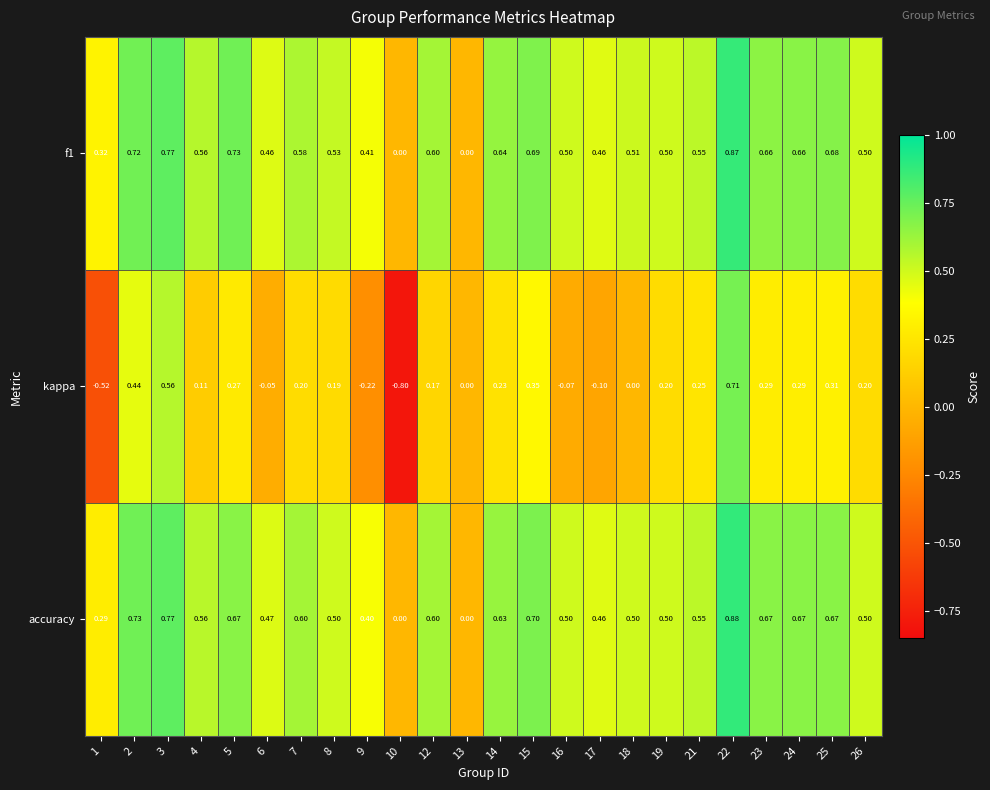

Is the value of kappa at 25 greater than the value of f1 at 18?

No